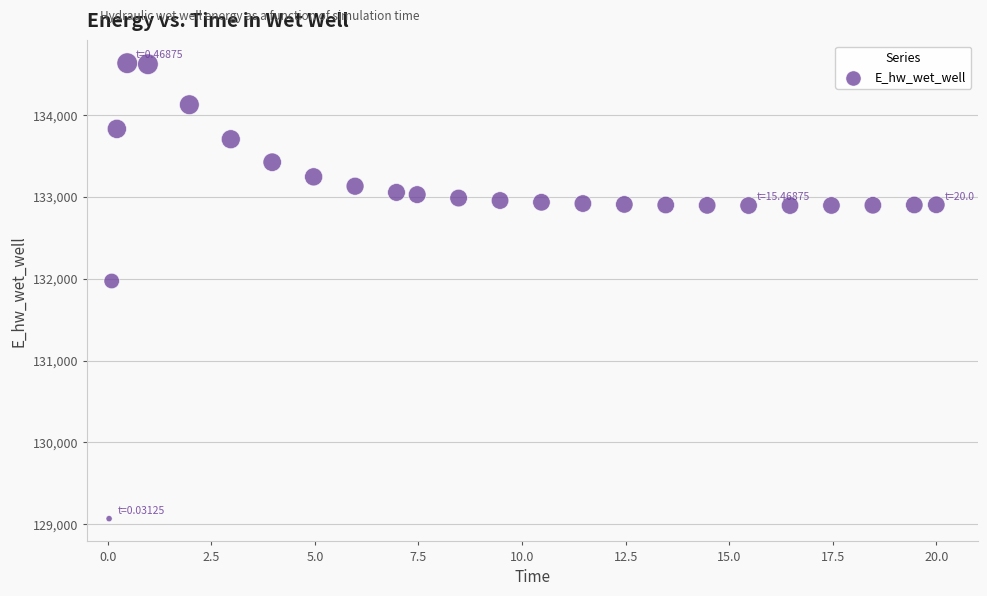

What is the range of Y values (max minus min)?

5558.1